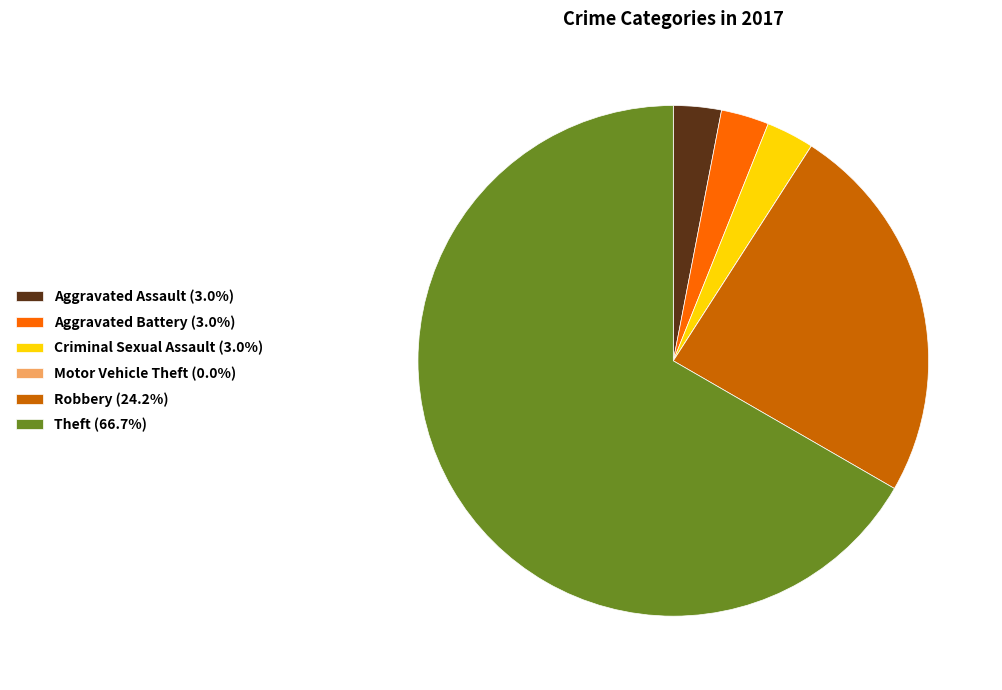

Combined, do Aggravated Battery (3.0%) and Robbery (24.2%) account for over 50%?

No